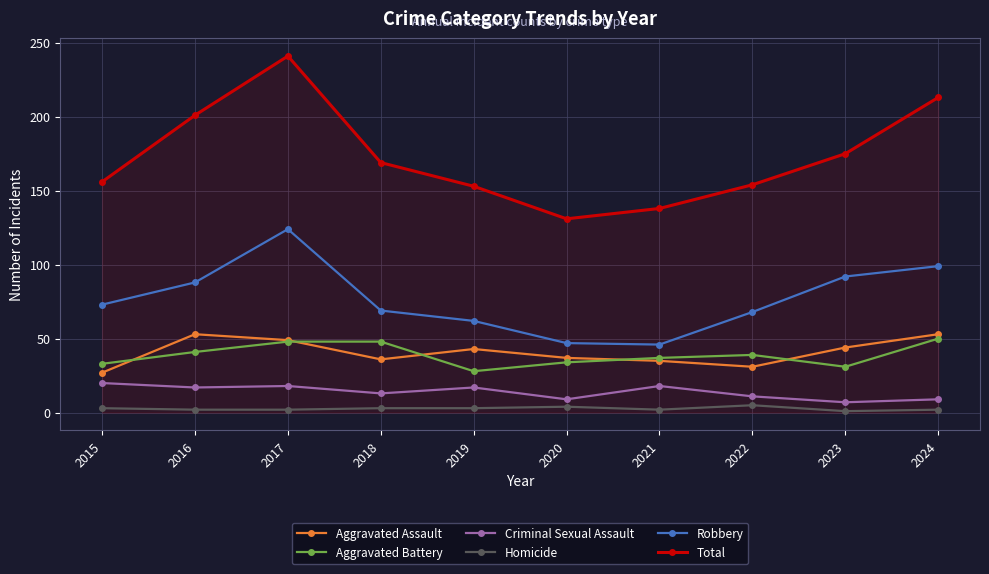

True or false: Criminal Sexual Assault and Aggravated Battery intersect in this chart.

False